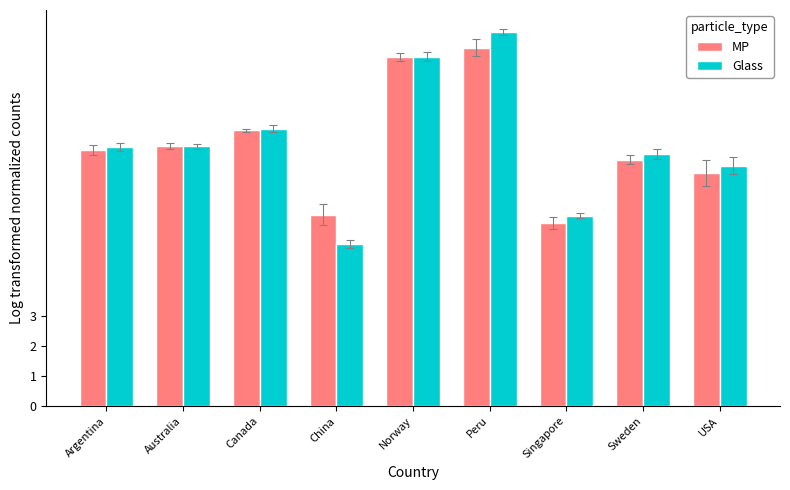

Which series has the largest range (max minus min)?

Glass